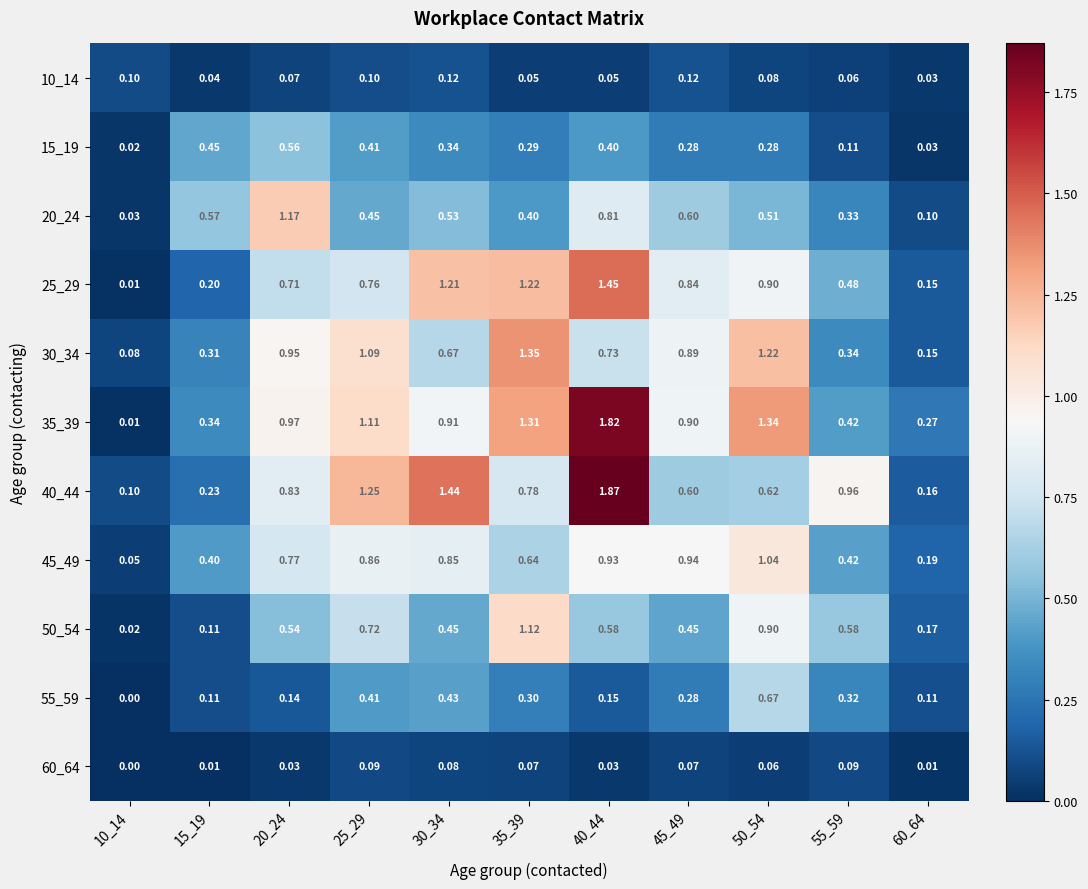

Which series has the widest spread of values?

35_39